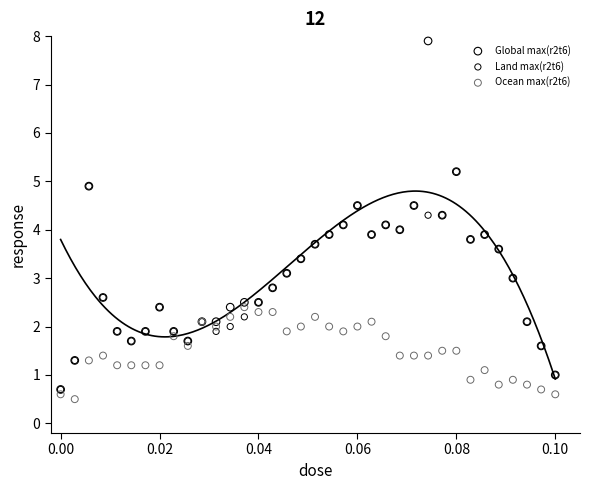

Which series has the widest spread of Y values?

Global max(r2t6)